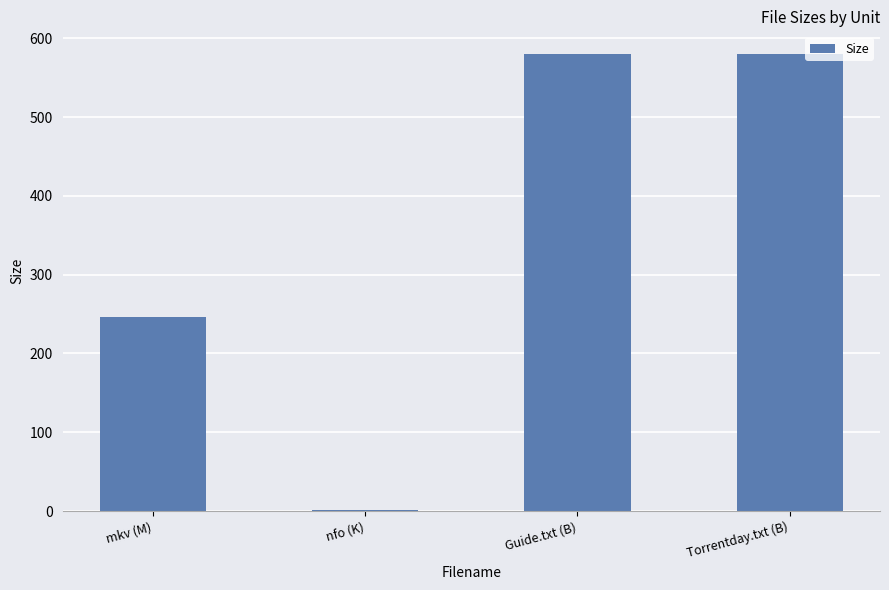

Which has a higher value, nfo (K) or Guide.txt (B)?

Guide.txt (B)